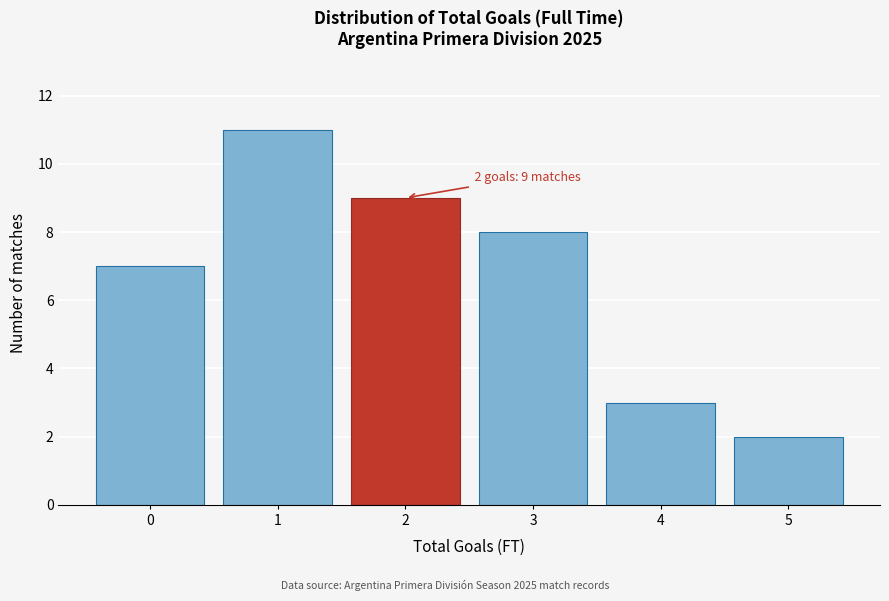

Reading left to right, extract all data points from this chart.

0=7	1=11	2=9	3=8	4=3	5=2